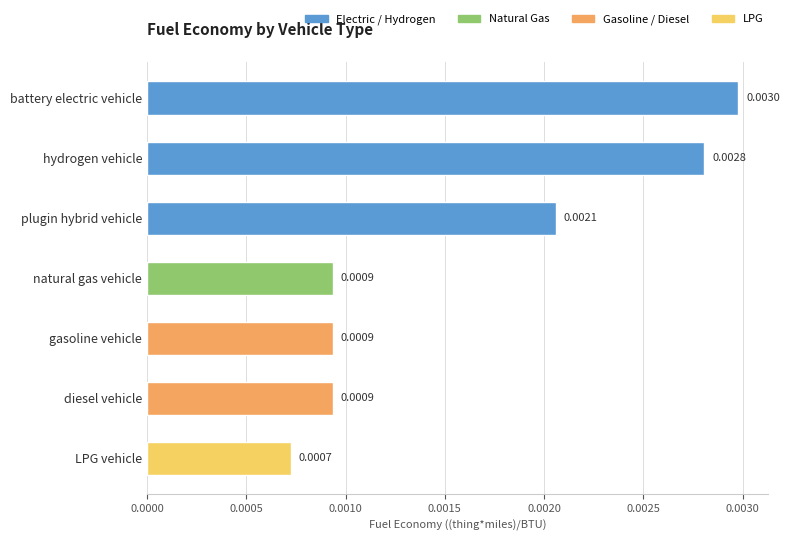

Which has a higher value, LPG vehicle or hydrogen vehicle?

hydrogen vehicle